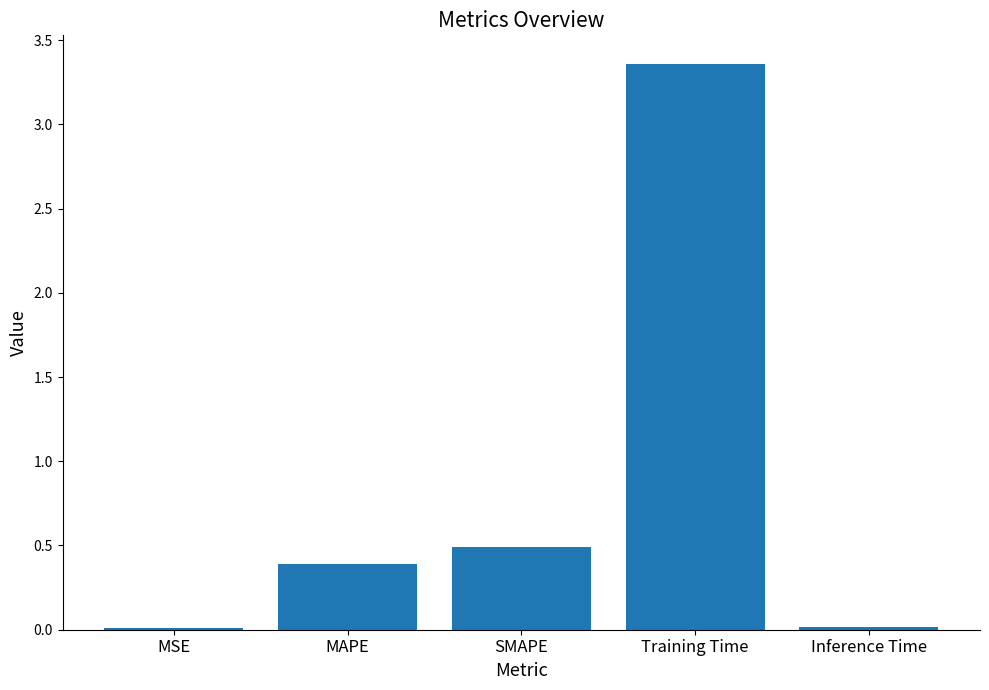

What is the sum of all values?

4.3